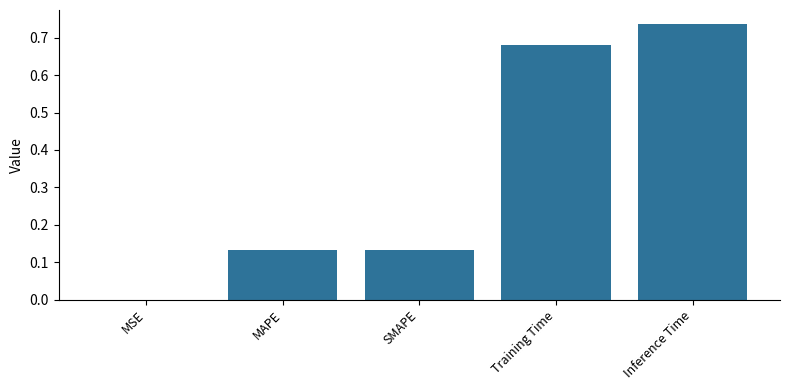

Which category has the highest value across all series?

Inference Time